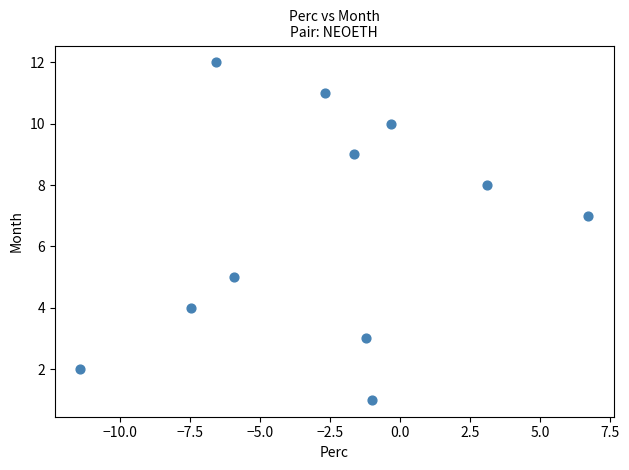

What is the range of Y values (max minus min)?

11